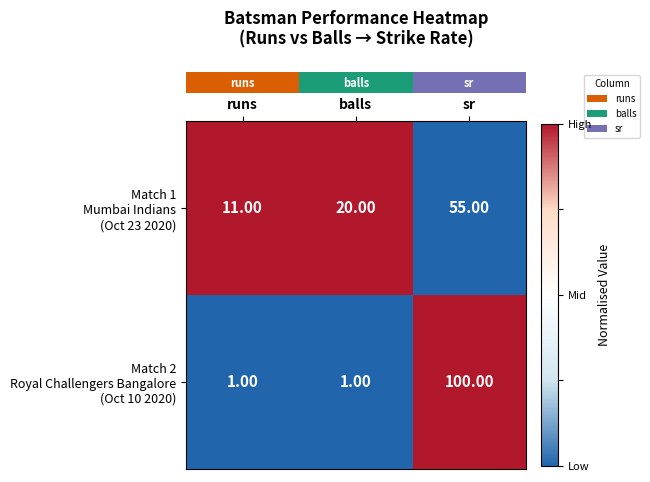

At which category does the chart reach its peak across all series?

sr